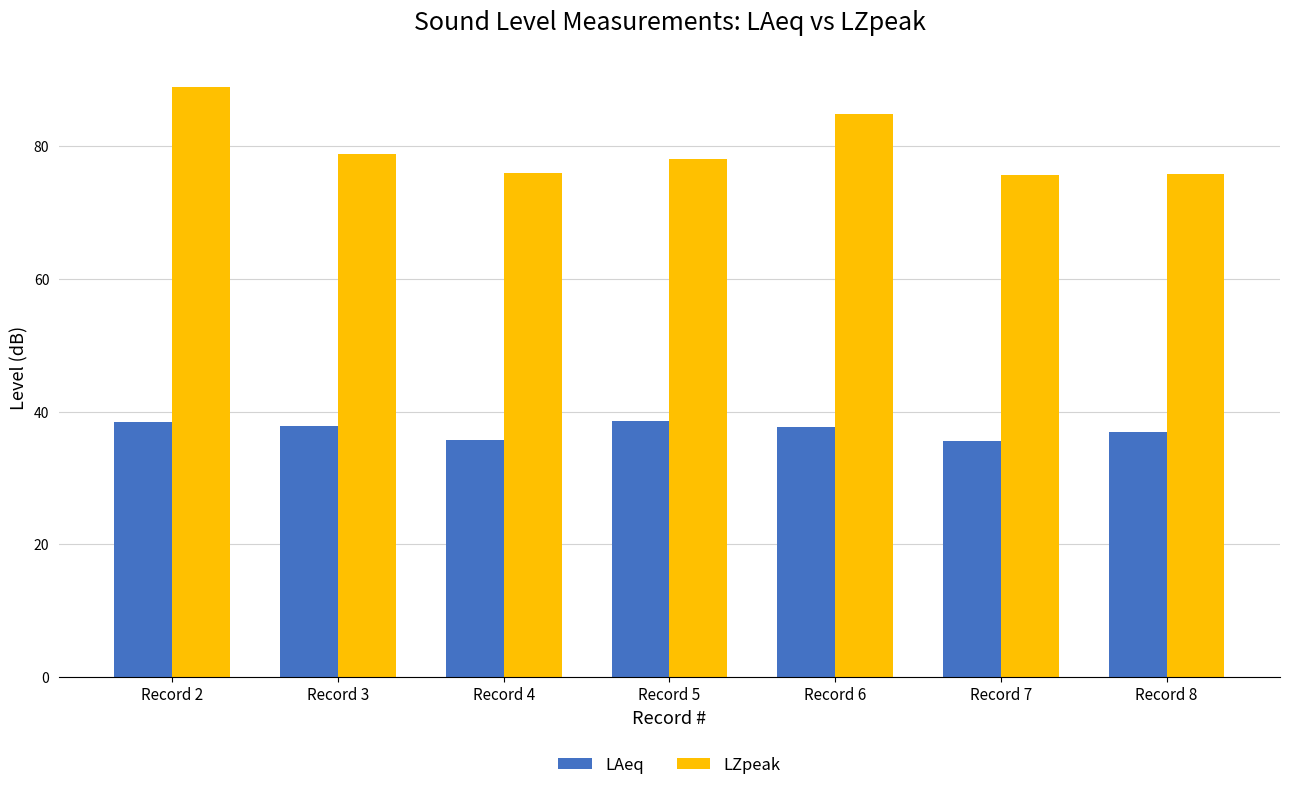

Is it true that LAeq equals 63.3 at Record 2?

False